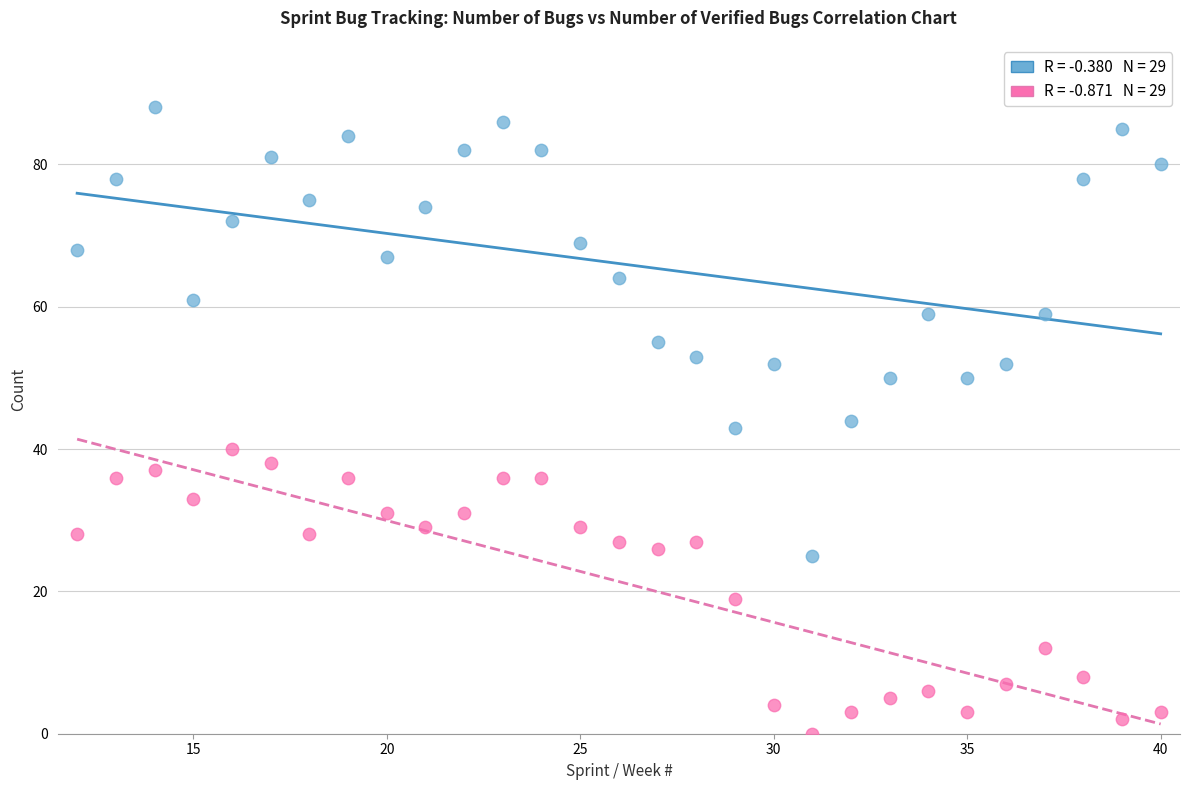

Across all data points, what is the range of Y values (max minus min)?

88